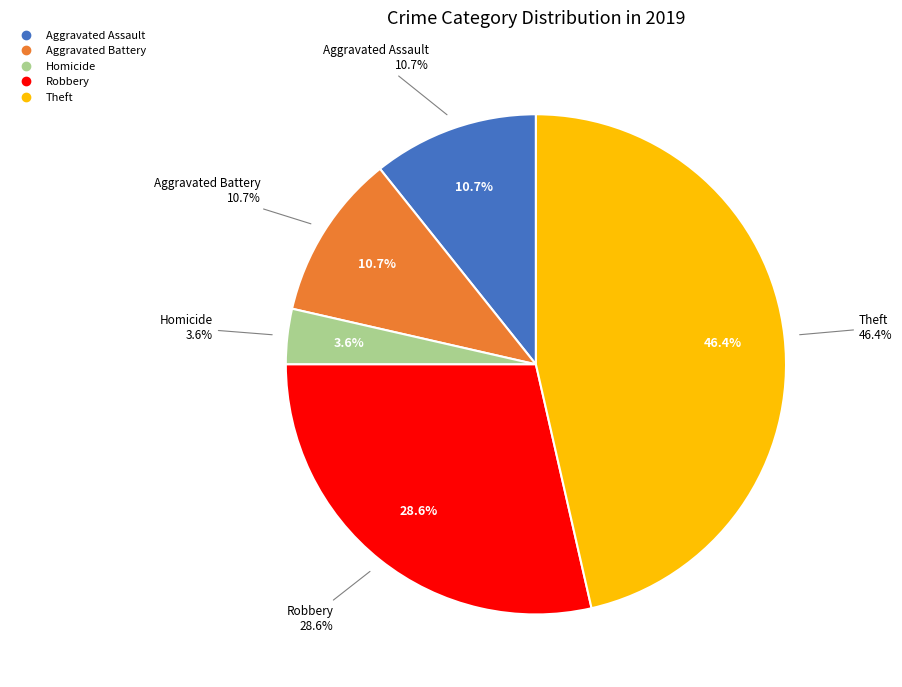

Which slice is the largest?

Theft